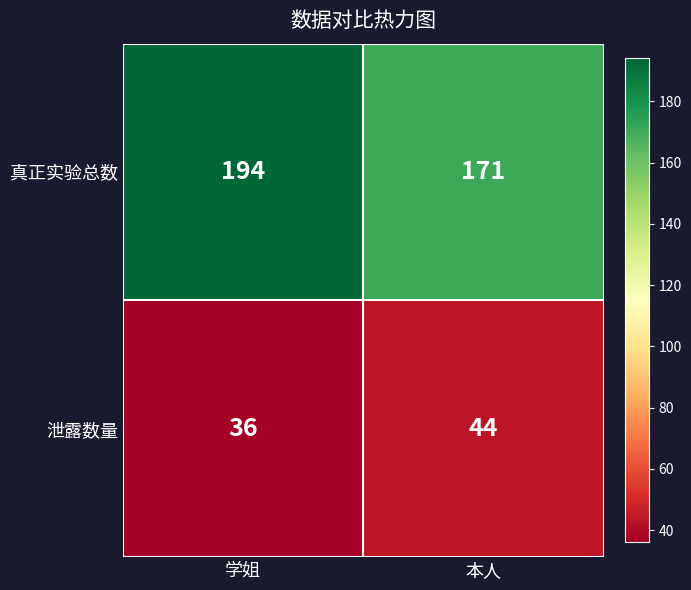

Is it true that 真正实验总数 equals 171 at 本人?

True